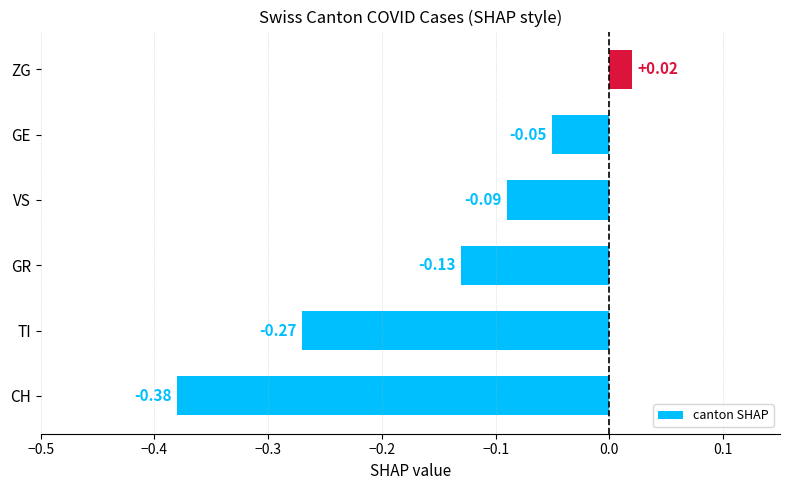

How many data points are less than 0?

5